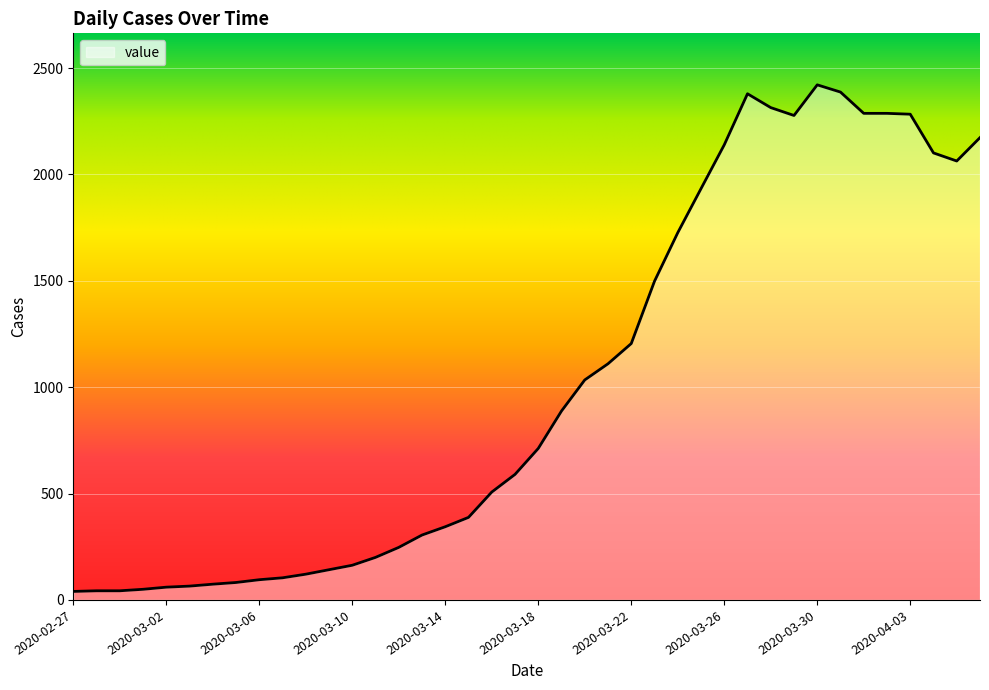

What is the greatest value displayed?

2421